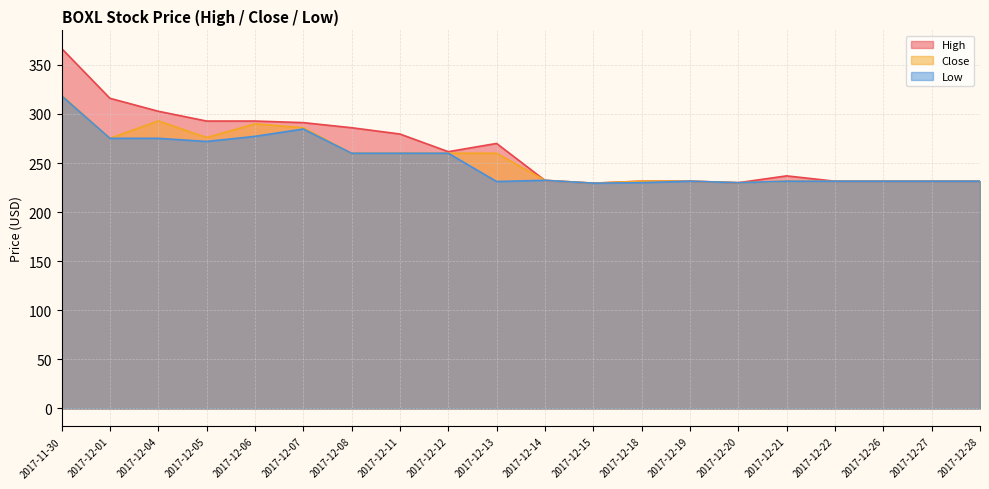

Reading left to right, transcribe all the data shown in this chart.

High: 2017-11-30=366.8	2017-12-01=316.0	2017-12-04=302.8	2017-12-05=292.8	2017-12-06=292.8	2017-12-07=291.2	2017-12-08=286.0	2017-12-11=279.6	2017-12-12=261.6	2017-12-13=270.0	2017-12-14=232.4	2017-12-15=229.5	2017-12-18=231.6	2017-12-19=231.6	2017-12-20=230.0	2017-12-21=237.0	2017-12-22=231.5	2017-12-26=231.5	2017-12-27=231.5	2017-12-28=231.5
Close: 2017-11-30=319.2	2017-12-01=275.2	2017-12-04=293.0	2017-12-05=276.0	2017-12-06=290.0	2017-12-07=286.0	2017-12-08=260.0	2017-12-11=260.0	2017-12-12=260.0	2017-12-13=260.0	2017-12-14=232.4	2017-12-15=229.5	2017-12-18=231.6	2017-12-19=231.6	2017-12-20=230.0	2017-12-21=231.5	2017-12-22=231.5	2017-12-26=231.5	2017-12-27=231.5	2017-12-28=231.5
Low: 2017-11-30=318.5	2017-12-01=275.2	2017-12-04=275.2	2017-12-05=272.0	2017-12-06=277.2	2017-12-07=284.7	2017-12-08=260.0	2017-12-11=260.0	2017-12-12=260.0	2017-12-13=231.2	2017-12-14=232.4	2017-12-15=229.5	2017-12-18=230.0	2017-12-19=231.6	2017-12-20=230.0	2017-12-21=231.5	2017-12-22=231.5	2017-12-26=231.5	2017-12-27=231.5	2017-12-28=231.5